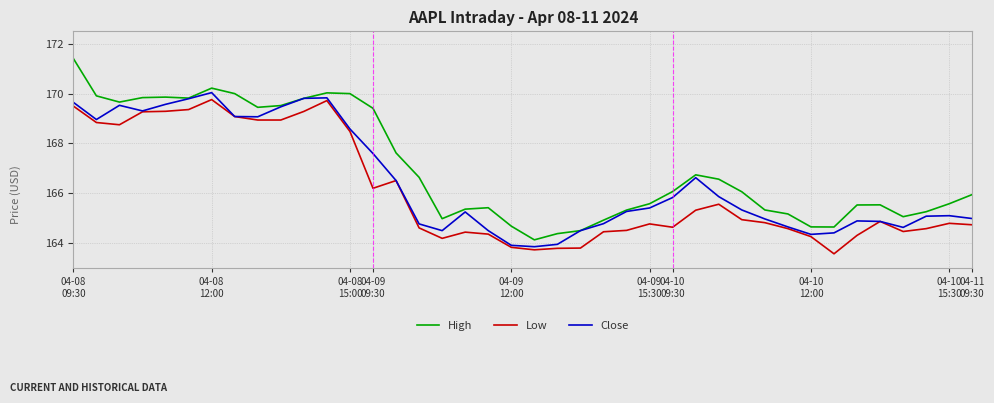

Which series has the widest spread of values?

High